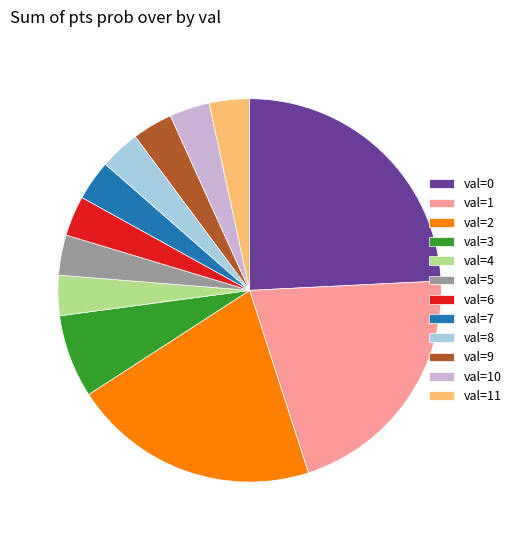

Does val=6 account for over 50% of the chart?

No